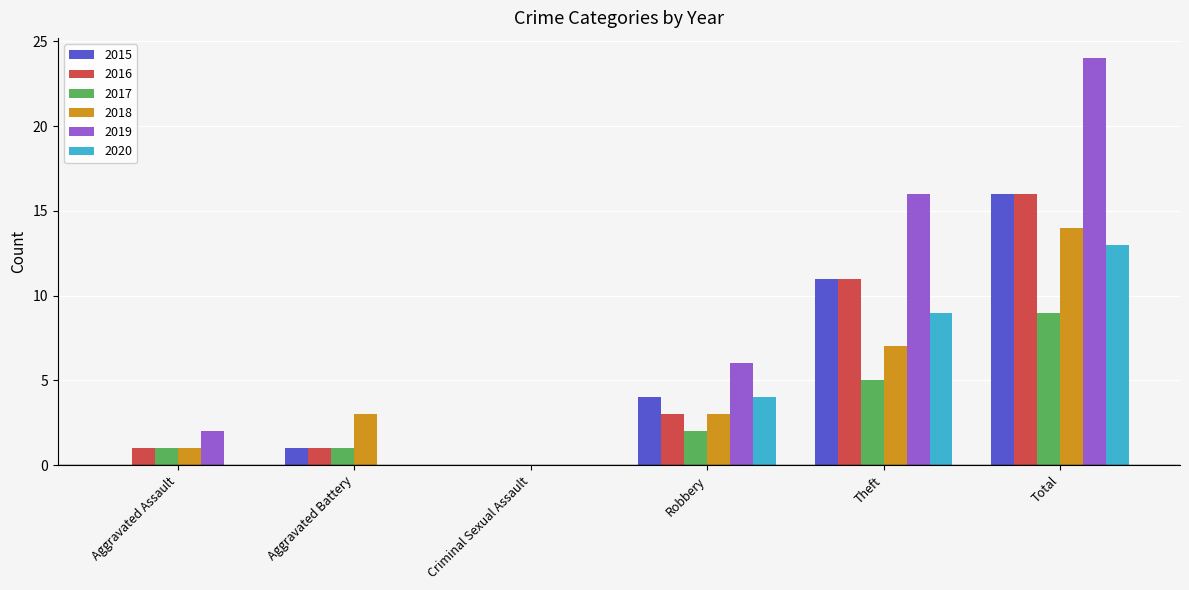

How many distinct data groups are displayed?

6